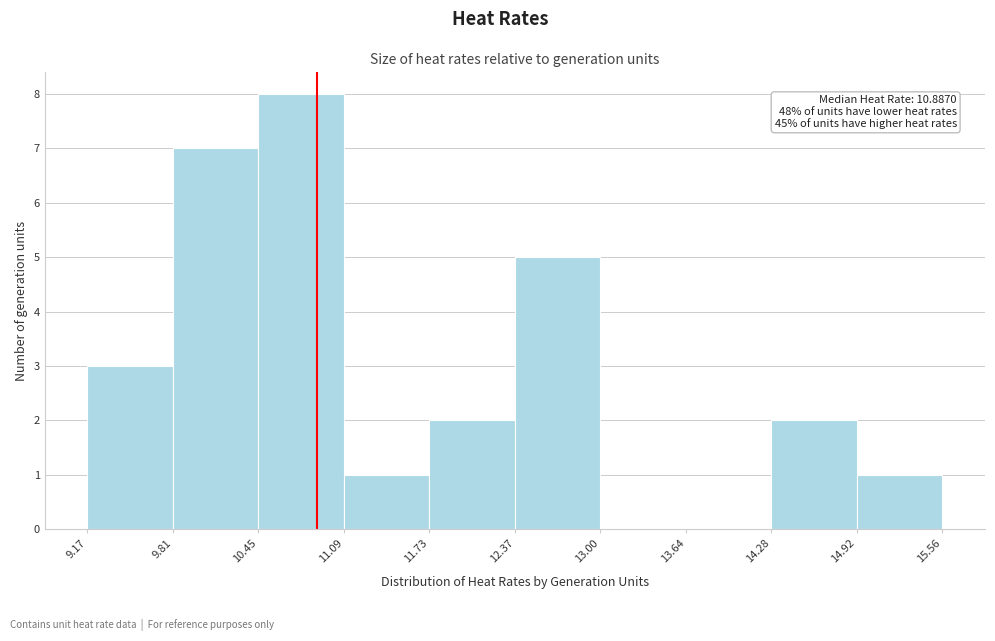

Which range on the x-axis has the tallest bar?

10.45 to 11.09